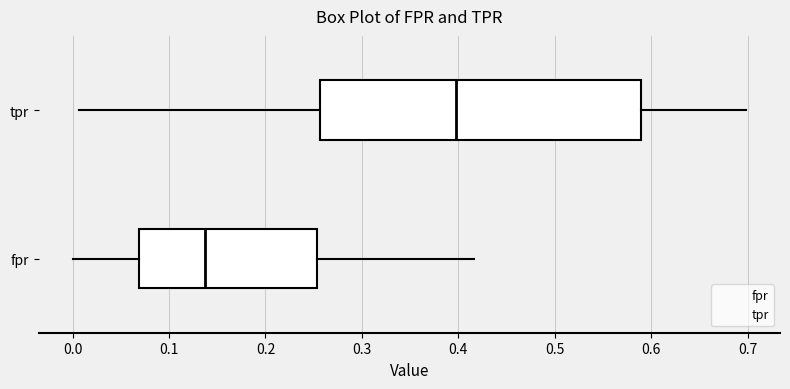

Which box is the widest, from its left edge to its right edge?

tpr